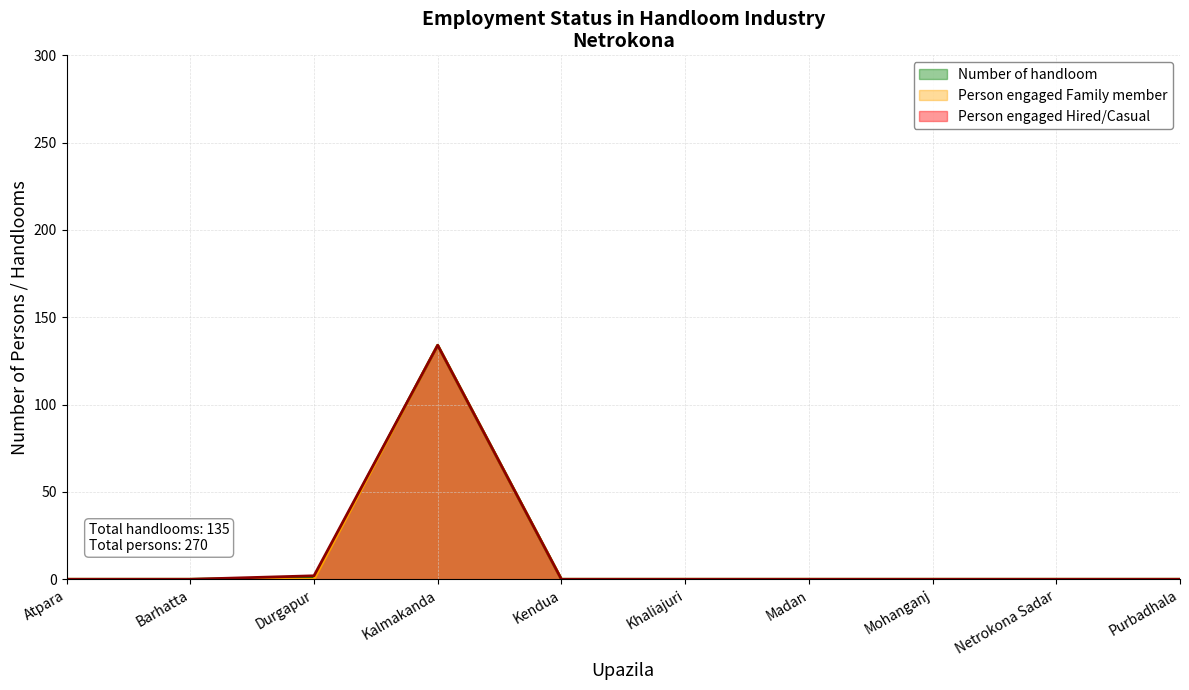

Between Kendua and Madan, which series saw the biggest shift?

Number of handloom